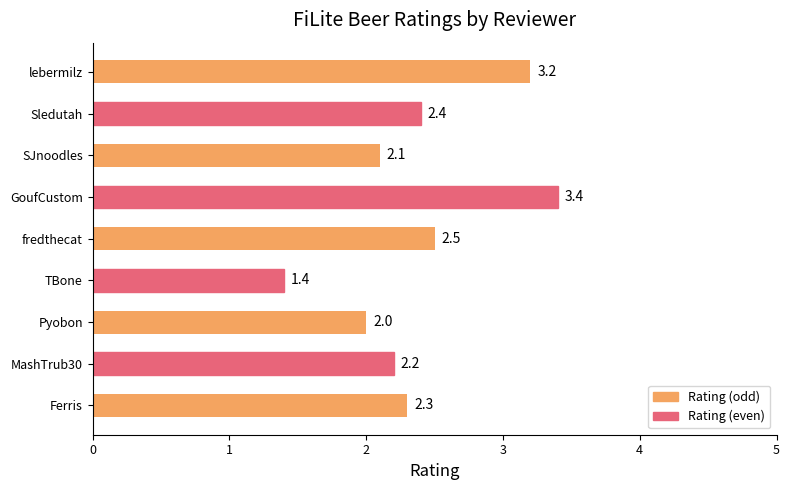

List the labels in order of value, largest first.

GoufCustom, lebermilz, fredthecat, Sledutah, Ferris, MashTrub30, SJnoodles, Pyobon, TBone